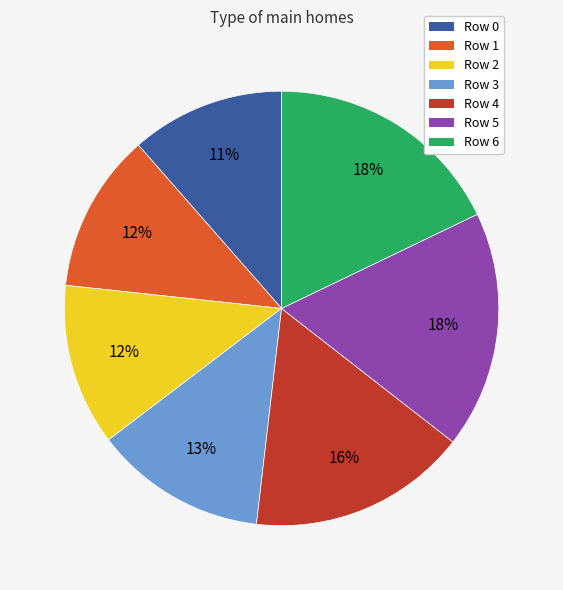

How many segments does this pie chart have?

7